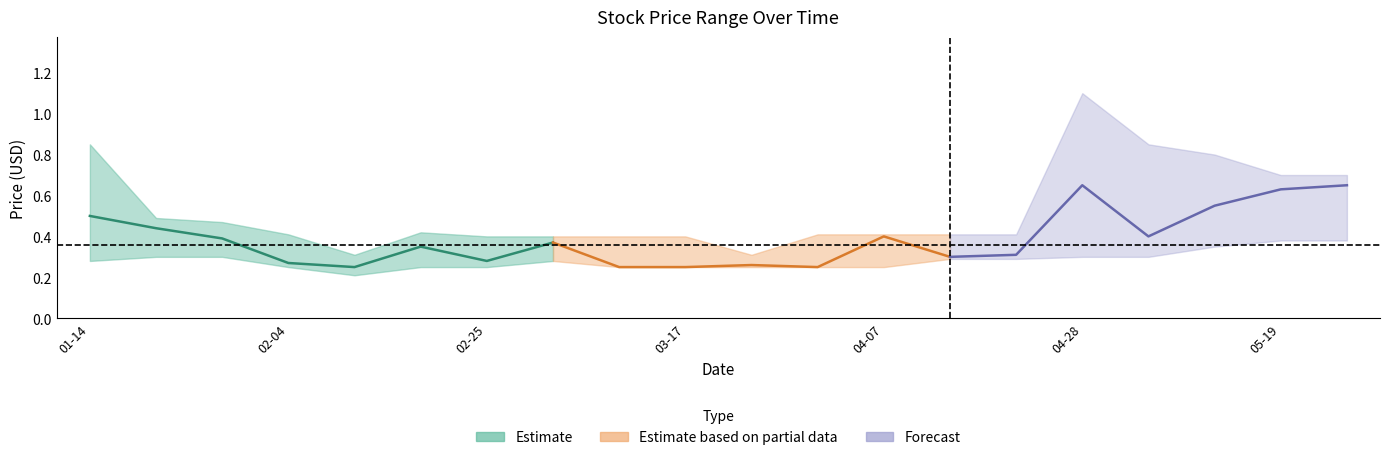

How many interior local valleys does the High series have?

2